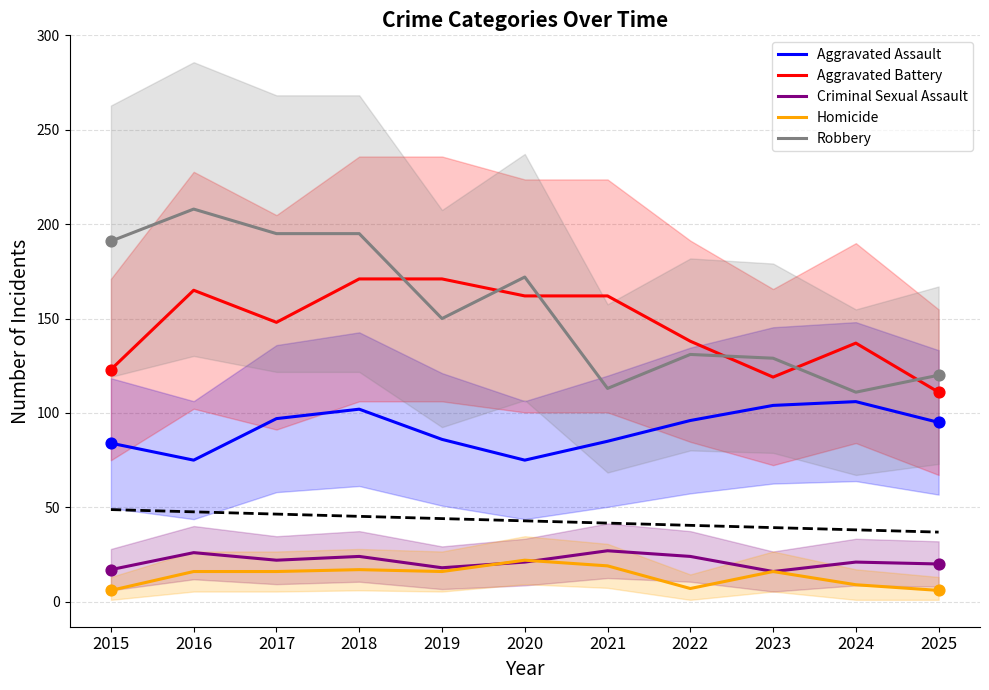

What are all the series names shown in the legend?

Aggravated Assault, Aggravated Battery, Criminal Sexual Assault, Homicide, Robbery